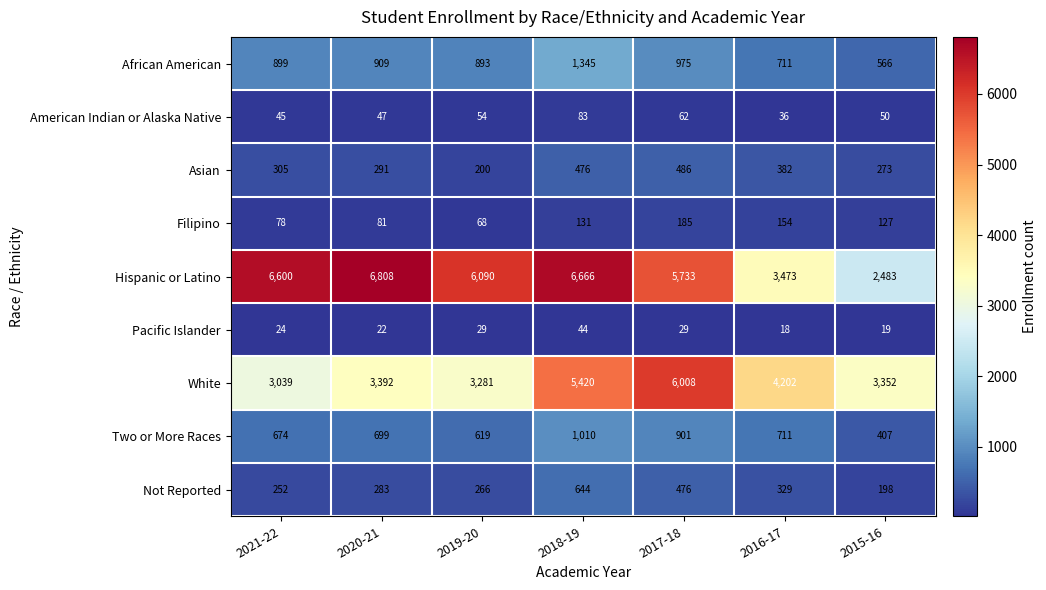

Rank the series at 2018-19 from lowest to highest value.

Pacific Islander, American Indian or Alaska Native, Filipino, Asian, Not Reported, Two or More Races, African American, White, Hispanic or Latino